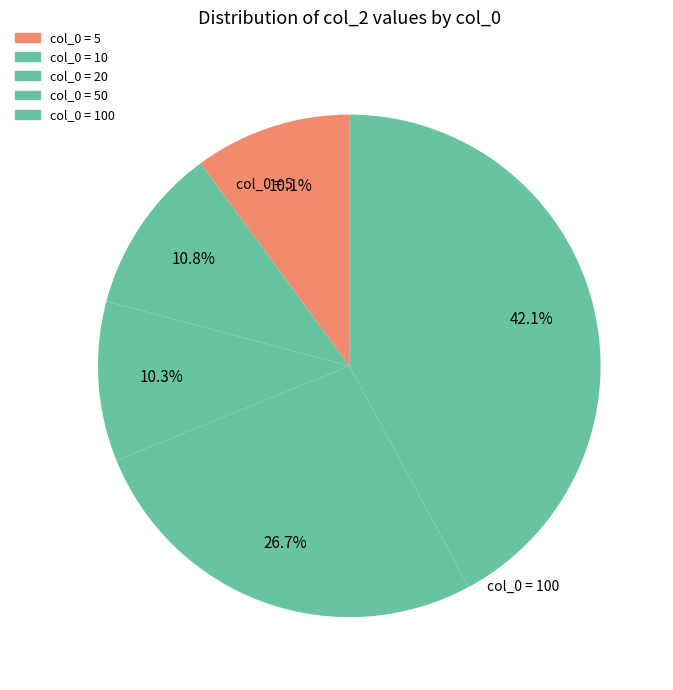

Does any single category account for the majority?

No